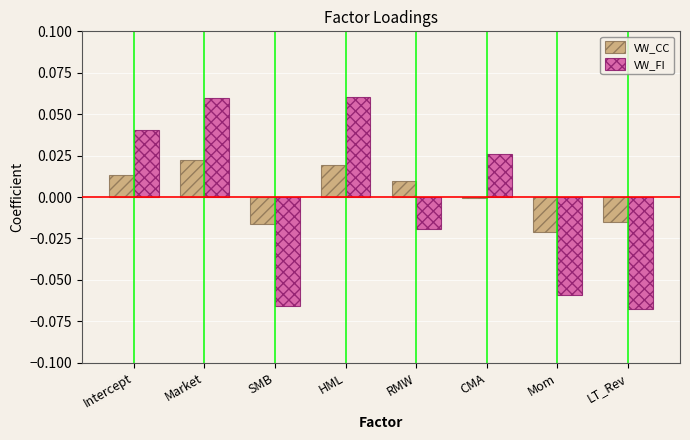

How many data points in VW_FI are less than 0?

4